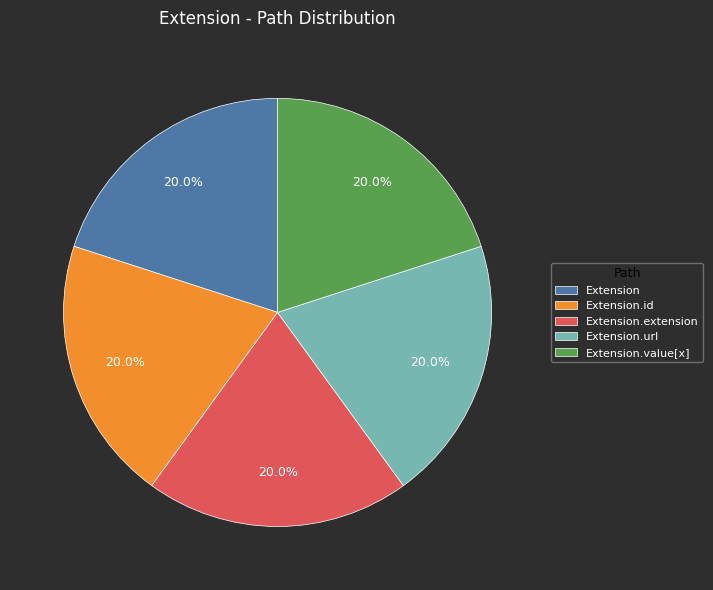

How many segments does this pie chart have?

5